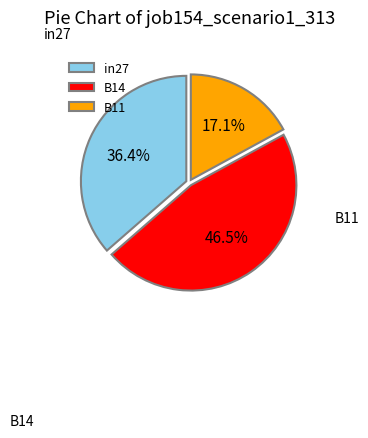

Does any single category account for the majority?

No